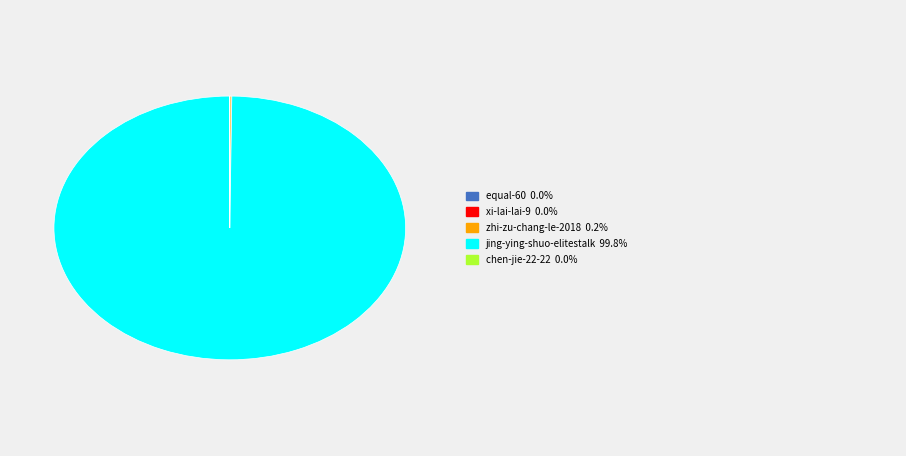

Does any single category account for the majority?

Yes